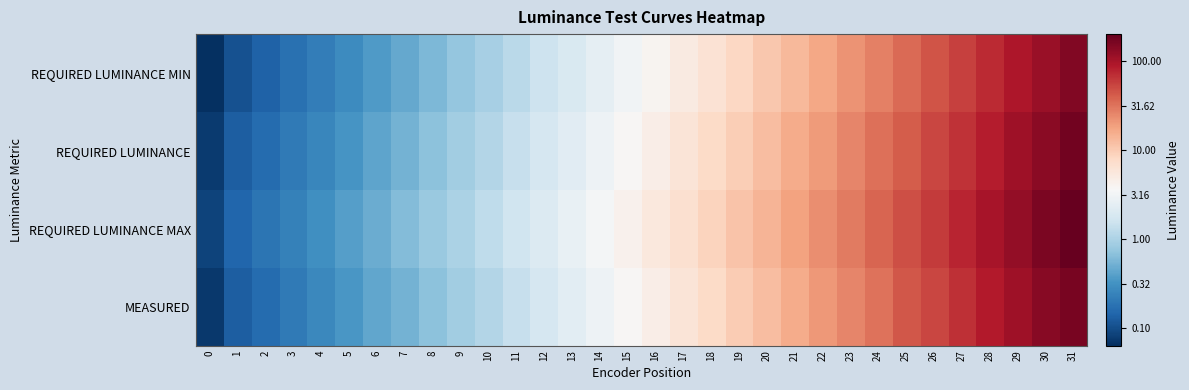

Between 27 and 7, which is larger?

27